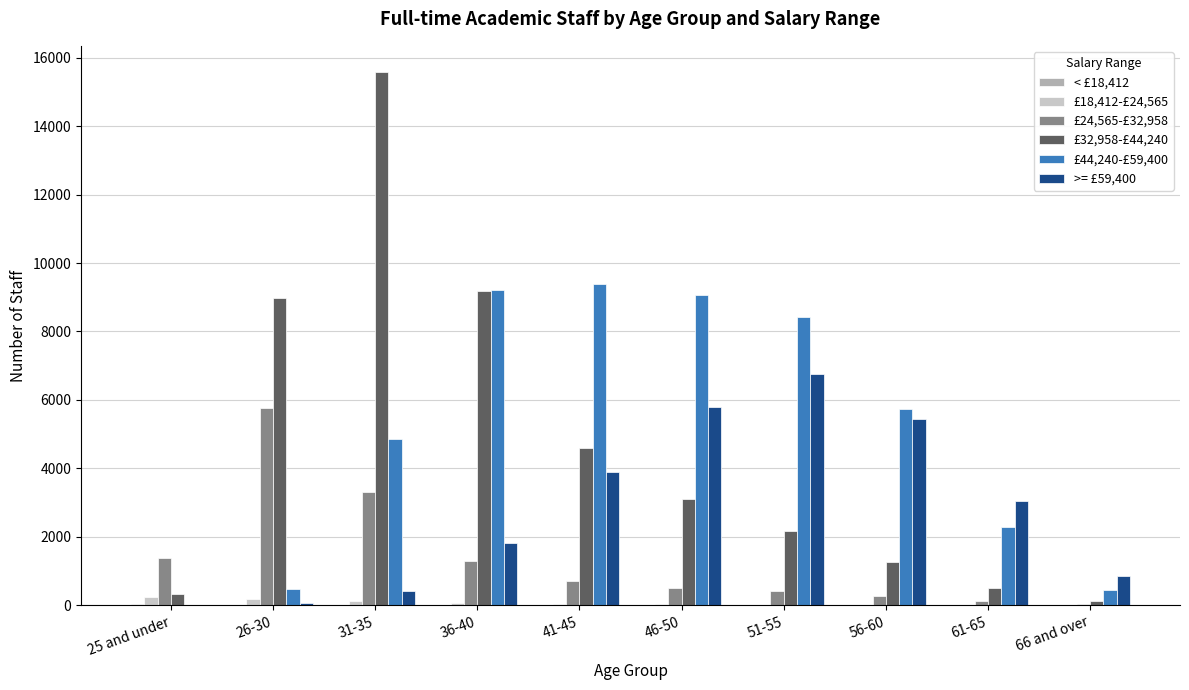

What is the sum of the £24,565-£32,958 values at 26-30 and 25 and under?

7165